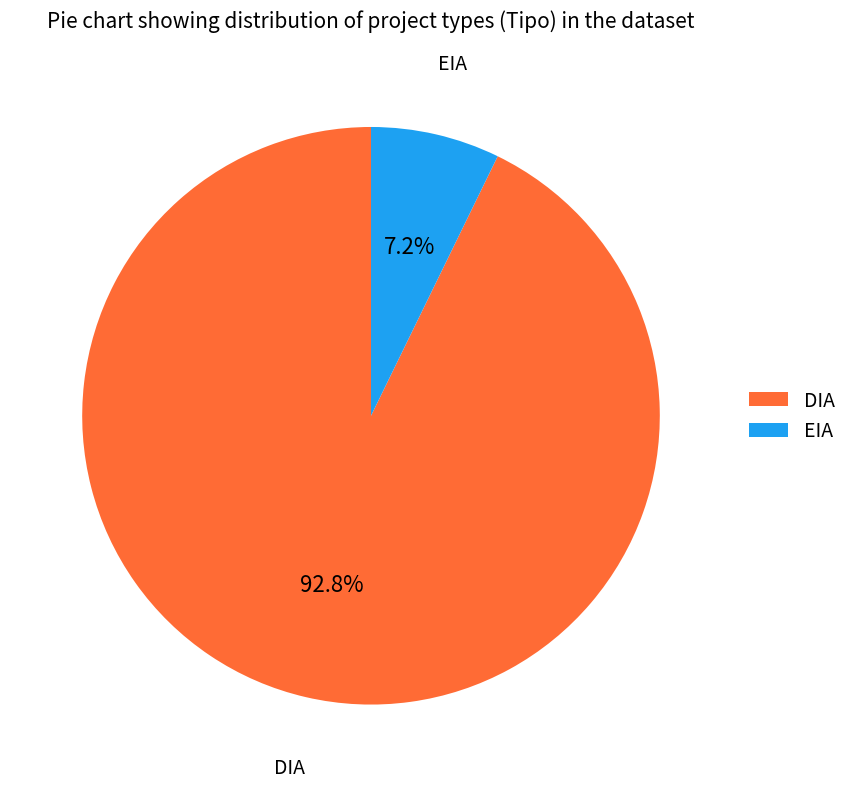

Which category accounts for the majority?

DIA